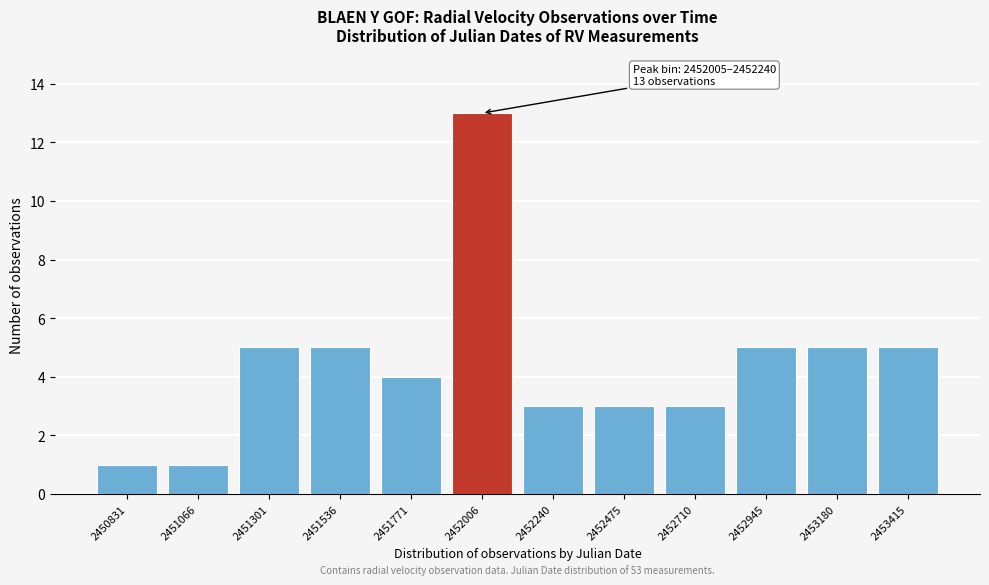

Reading left to right, transcribe all the data shown in this chart.

1	1	5	5	4	13	3	3	3	5	5	5